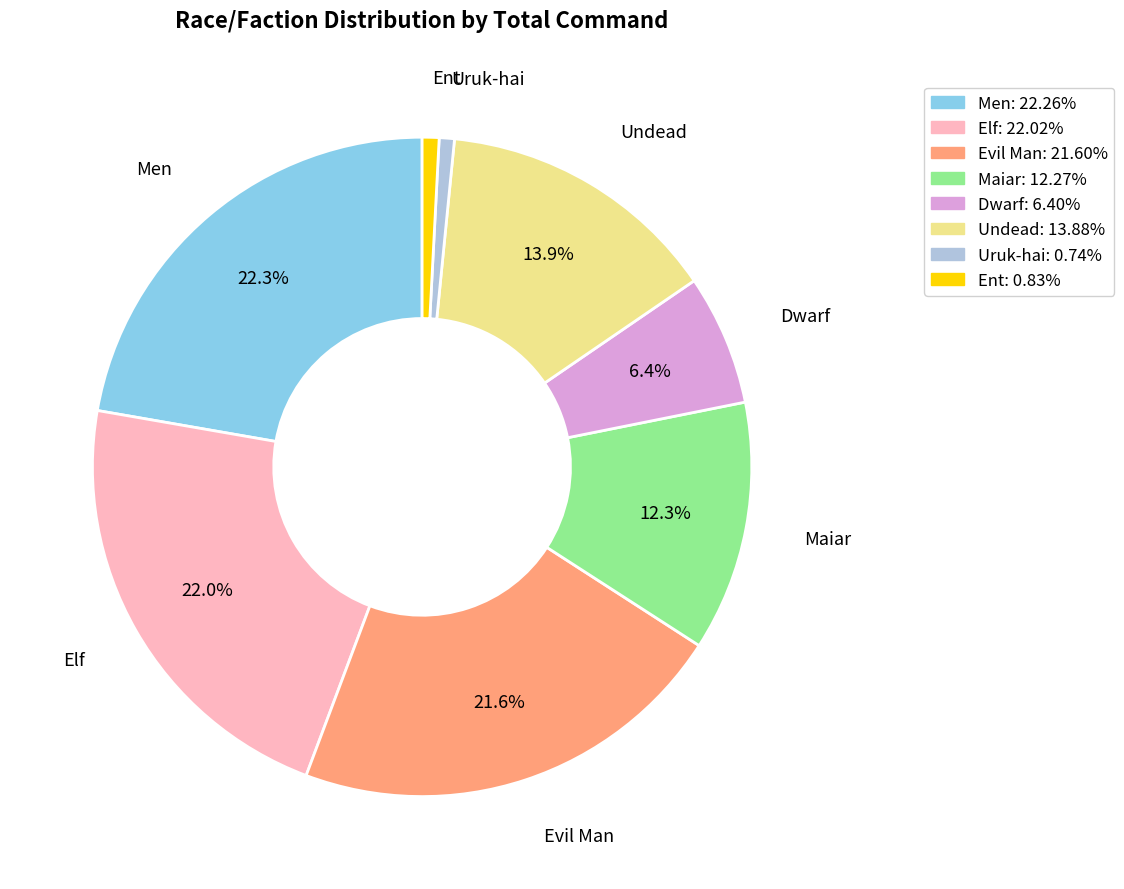

Approximately how many times larger is the value at Ent compared to Maiar?

0.1